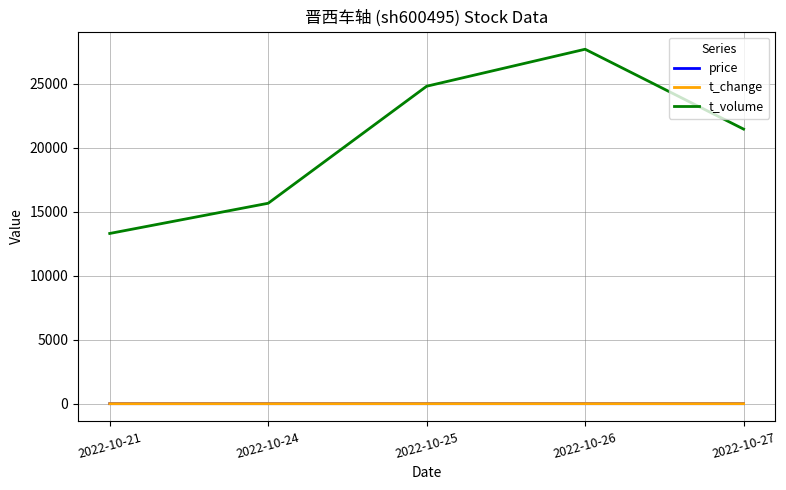

True or false: price and t_volume intersect in this chart.

False